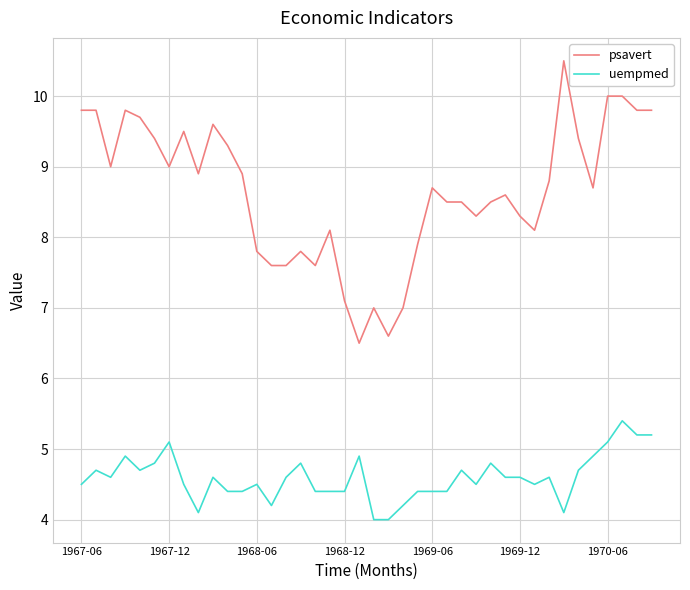

Rank the series by their average value, from lowest to highest.

uempmed, psavert